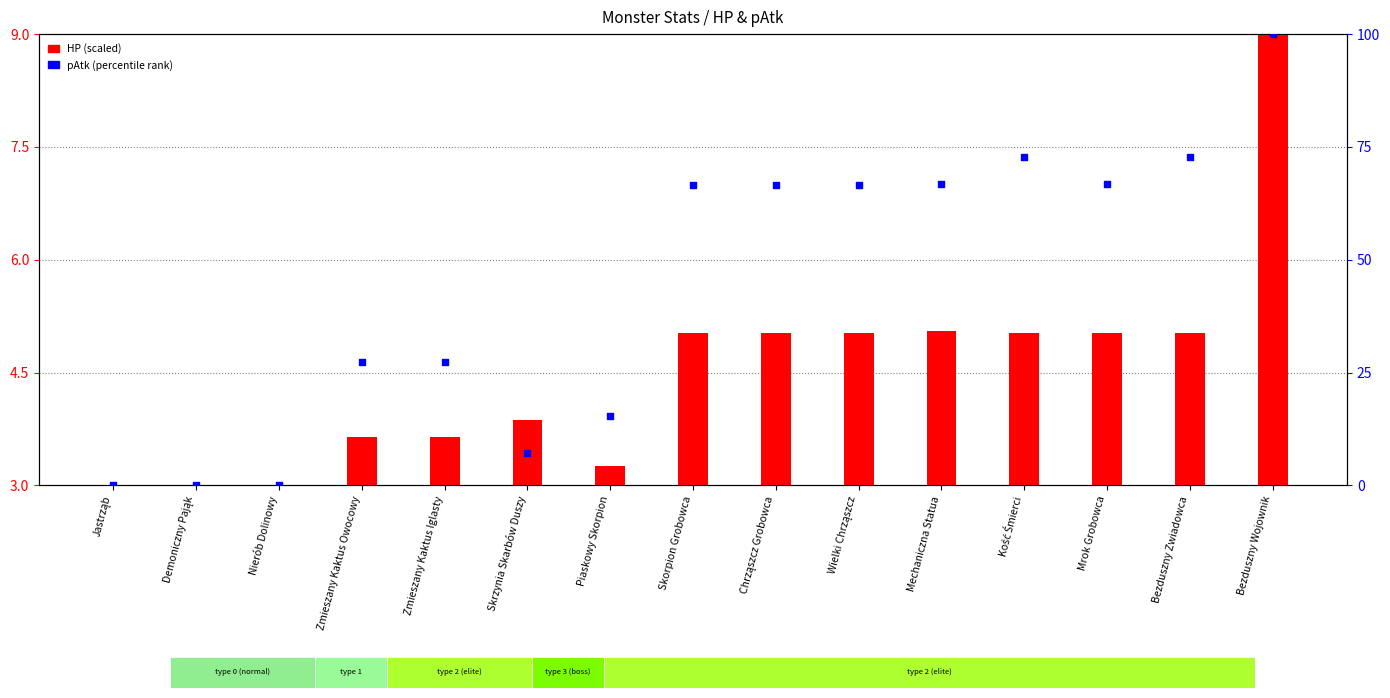

At which category is the sum across all series the highest?

Bezduszny Wojownik